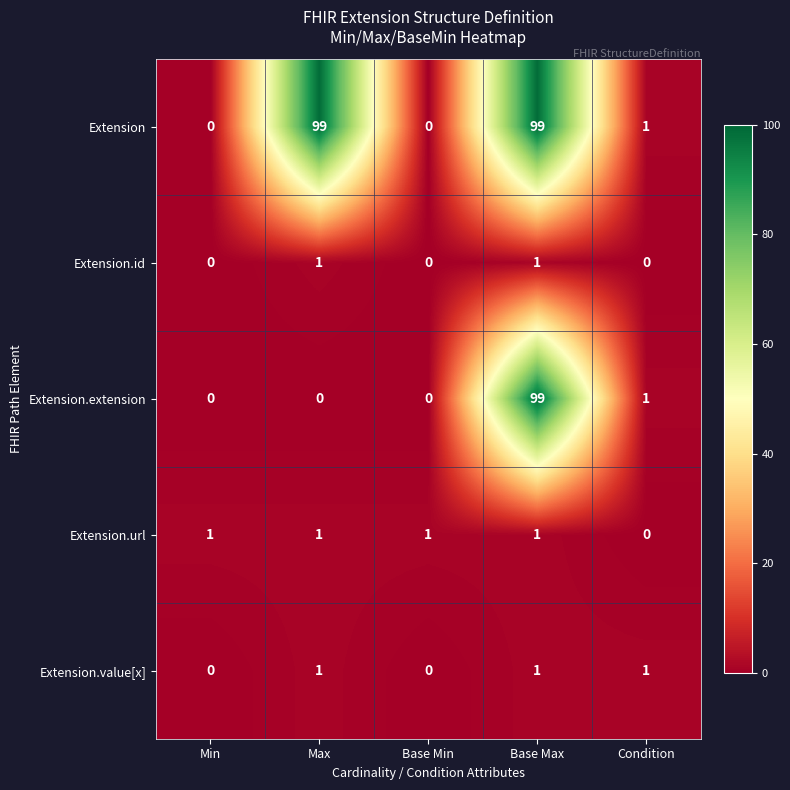

Which series has the largest total across all categories?

Extension